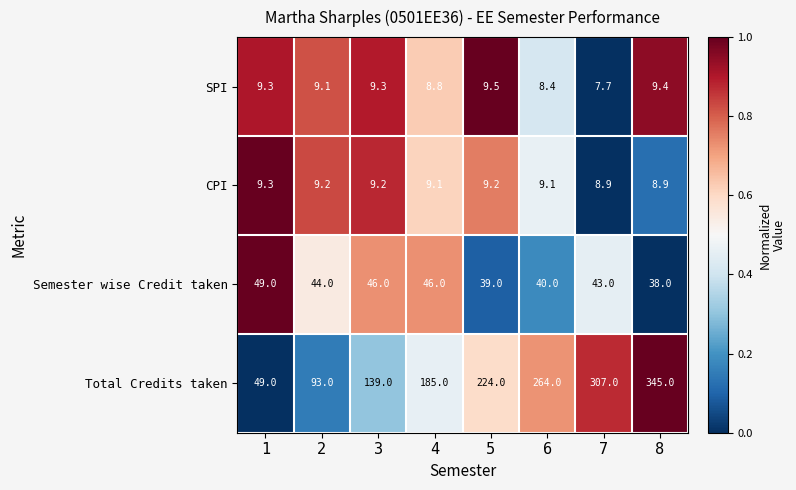

List the series in order of their peak value, lowest first.

CPI, SPI, Semester wise Credit taken, Total Credits taken